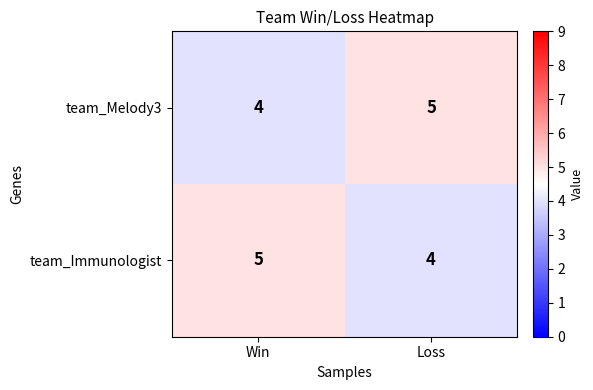

Reading right to left, transcribe all the data shown in this chart.

team_Melody3: Loss=5	Win=4
team_Immunologist: Loss=4	Win=5